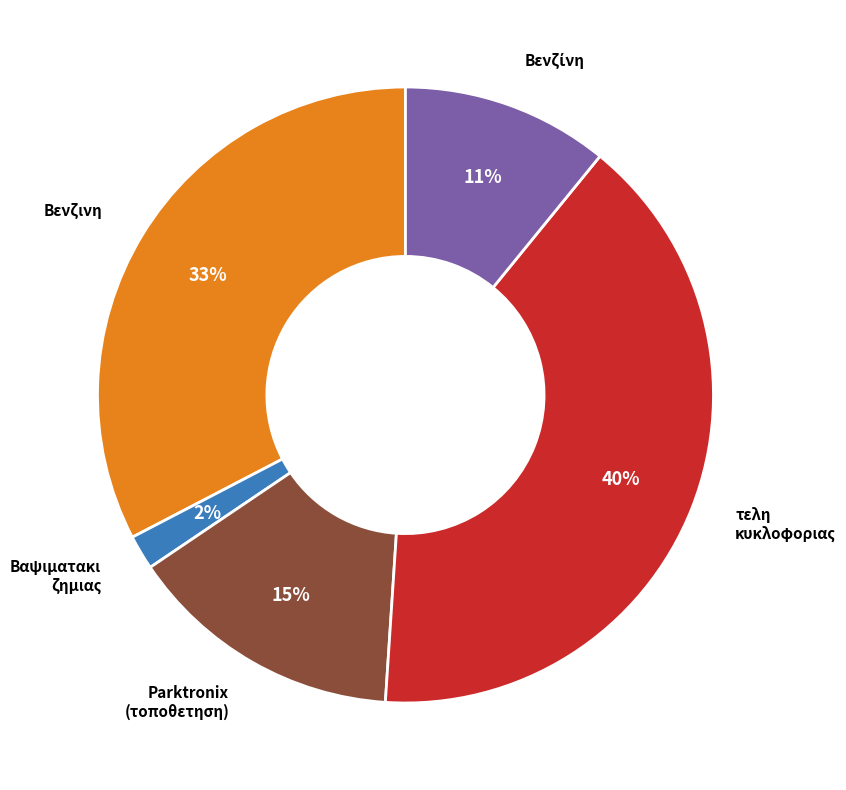

How many segments does this pie chart have?

5